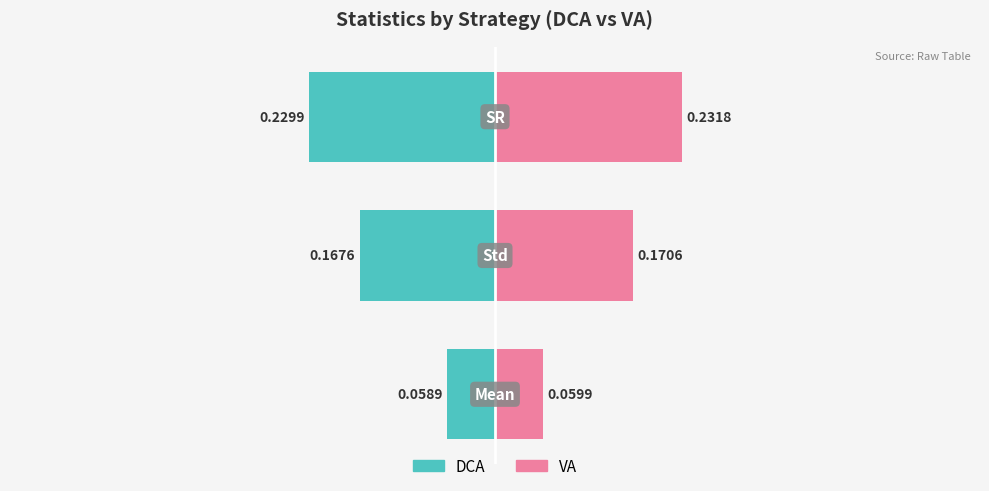

Rank the series by their average value, from lowest to highest.

DCA, VA